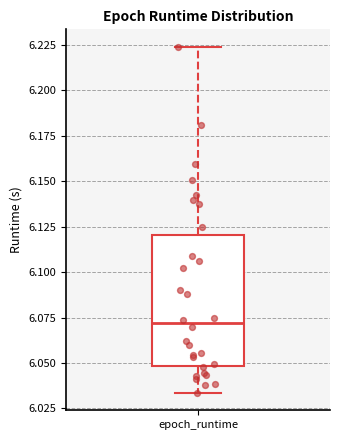

Read this box plot against the y-axis: the position of the median line, the range covered by the box, and the ends of both whiskers. The values are not printed on the chart, so give them approximately, as read against the axis.

median 6.070, box 6.050 to 6.120, whiskers 6.035 to 6.225